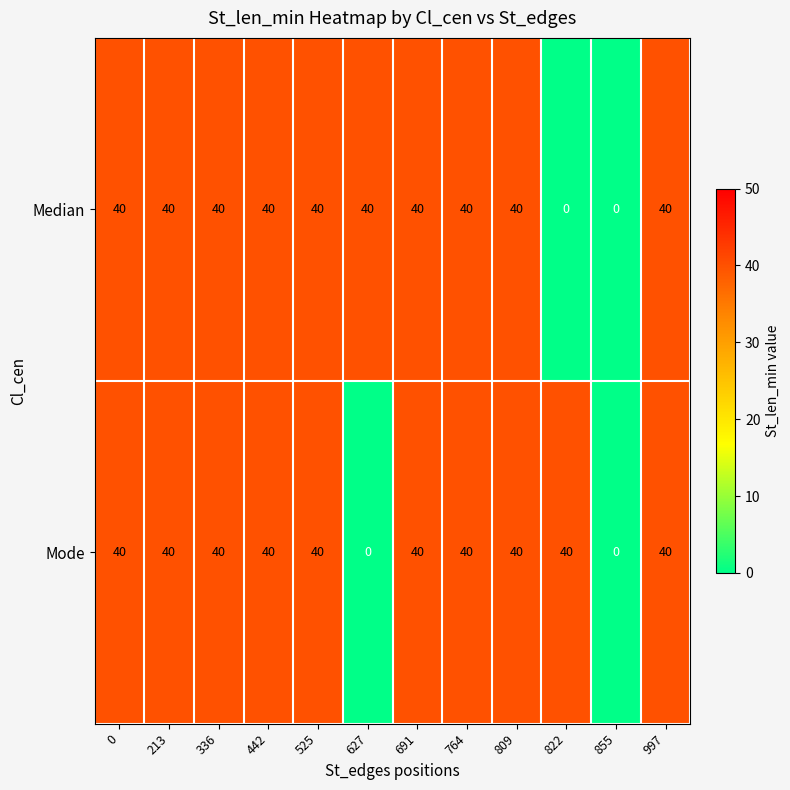

Reading right to left, extract all data points from this chart.

Median: 997=40	855=0	822=0	809=40	764=40	691=40	627=40	525=40	442=40	336=40	213=40	0=40
Mode: 997=40	855=0	822=40	809=40	764=40	691=40	627=0	525=40	442=40	336=40	213=40	0=40